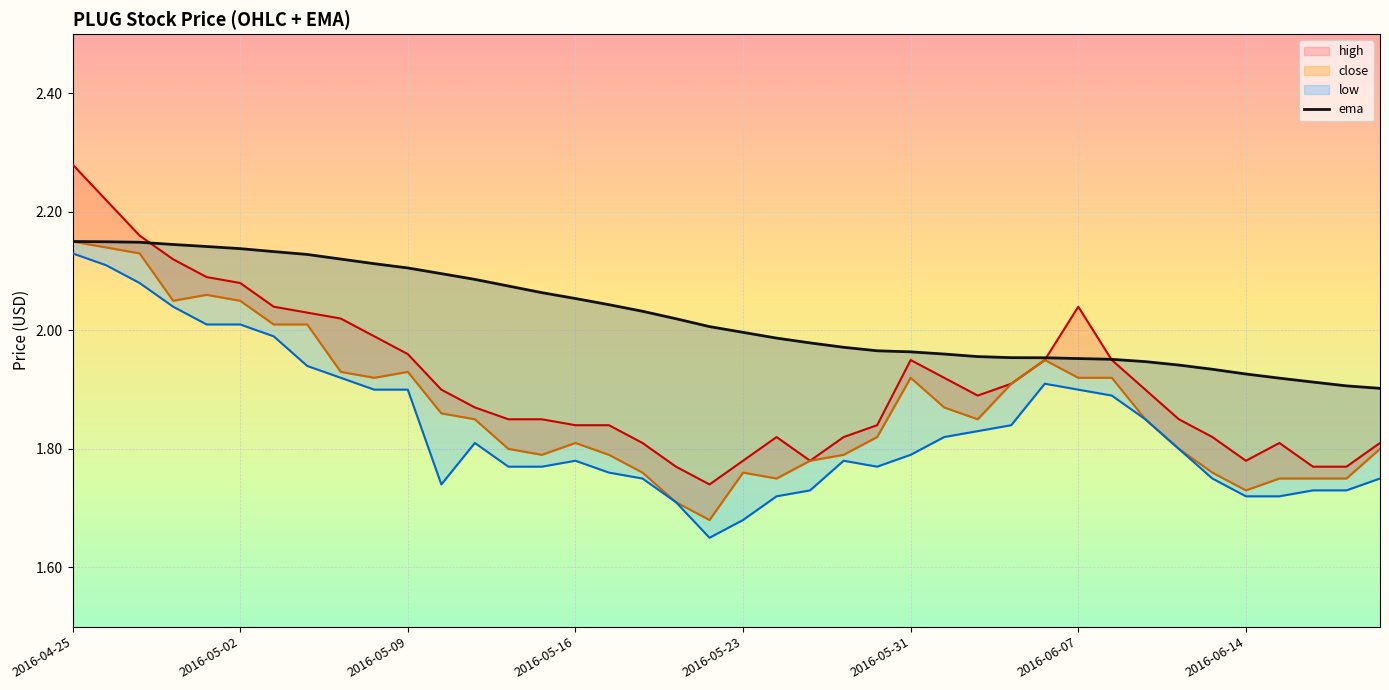

What is the sum of the high values at 2016-05-17 and 2016-05-25?

3.6